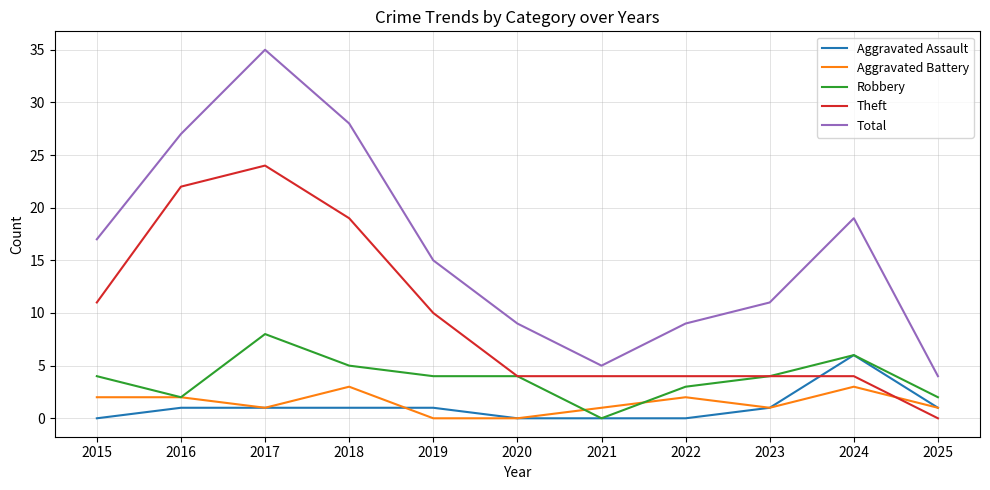

Is the value of Aggravated Assault at 2023 greater than the value of Theft at 2020?

No